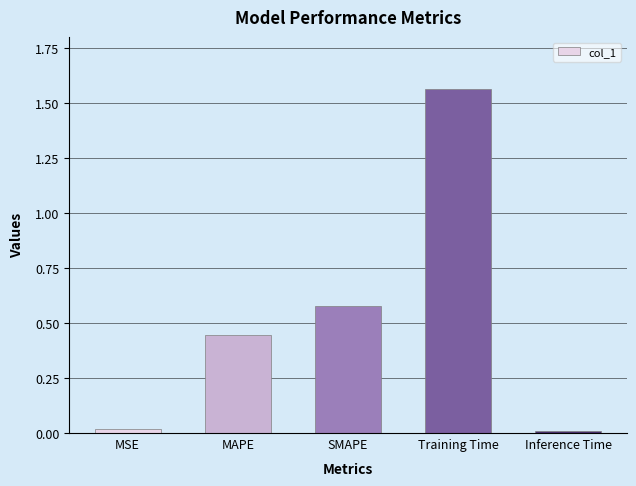

What is the difference between the values at MAPE and Training Time?

1.1